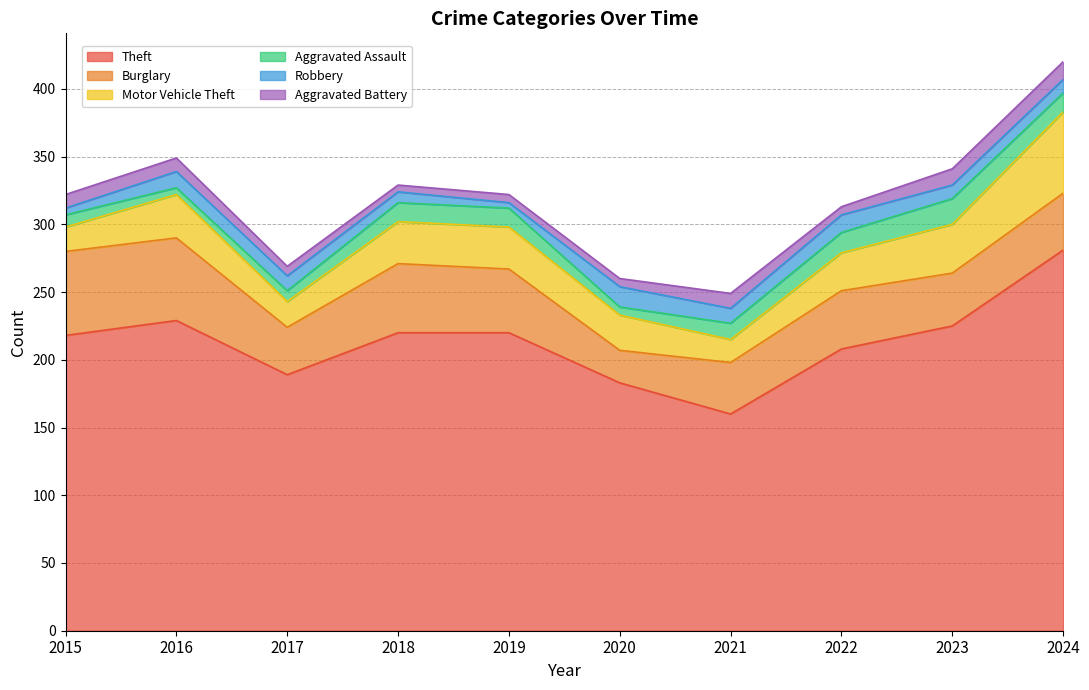

True or false: Motor Vehicle Theft and Aggravated Battery cross at least once.

False